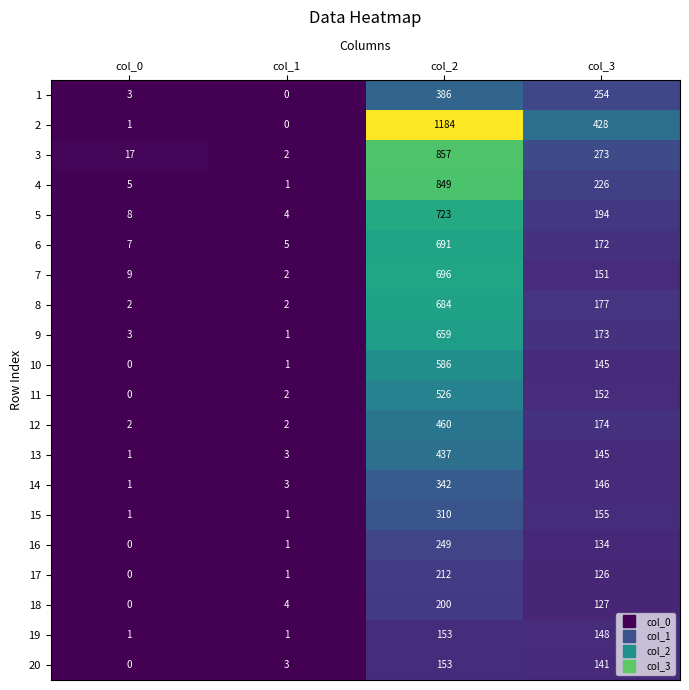

Where does the 19 series first go above 148?

col_2